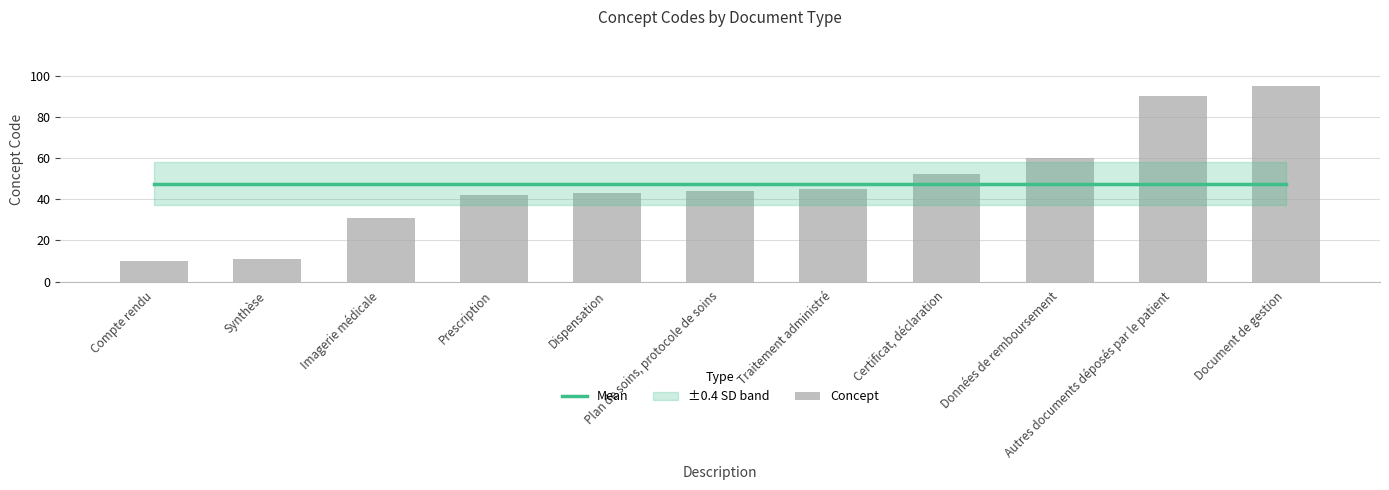

Are the bars horizontal?

No